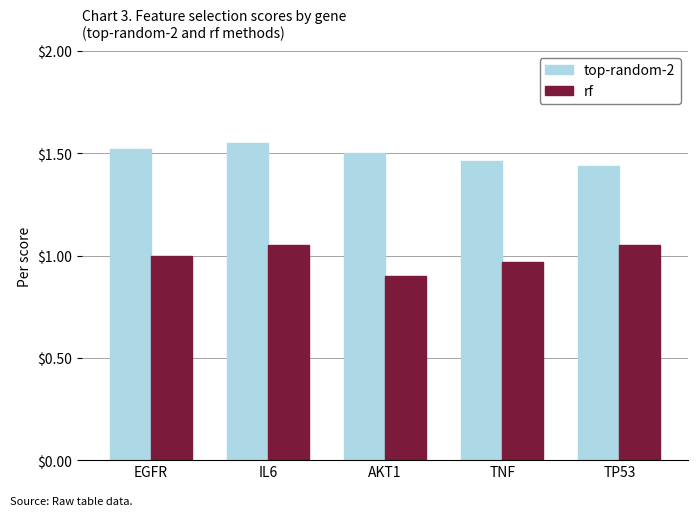

What is the sum of all top-random-2 values?

7.5